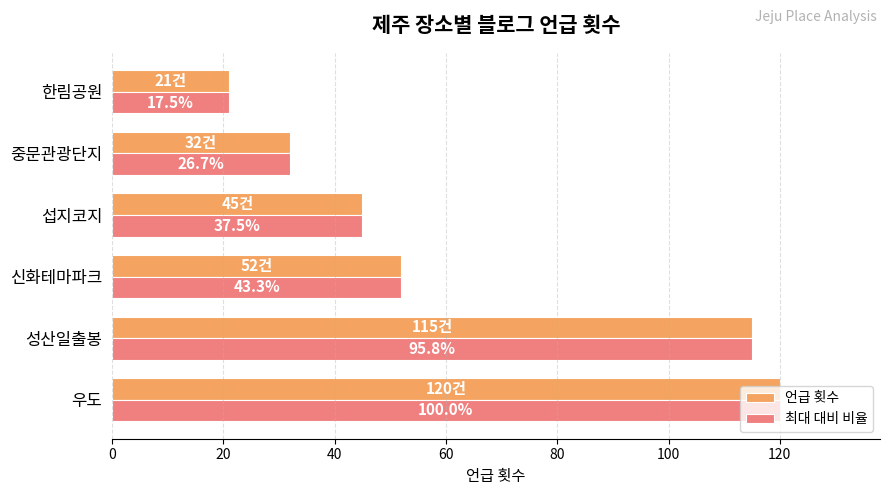

What are all the series names shown in the legend?

언급 횟수, 최대 대비 비율